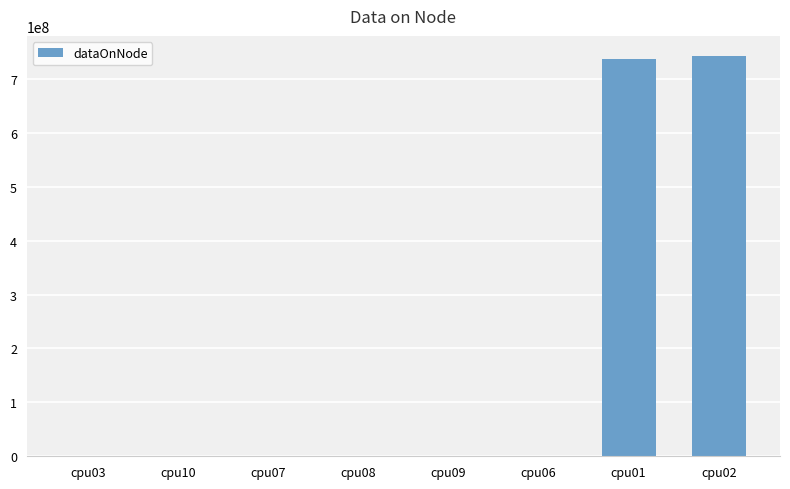

How many data points does each series have?

8